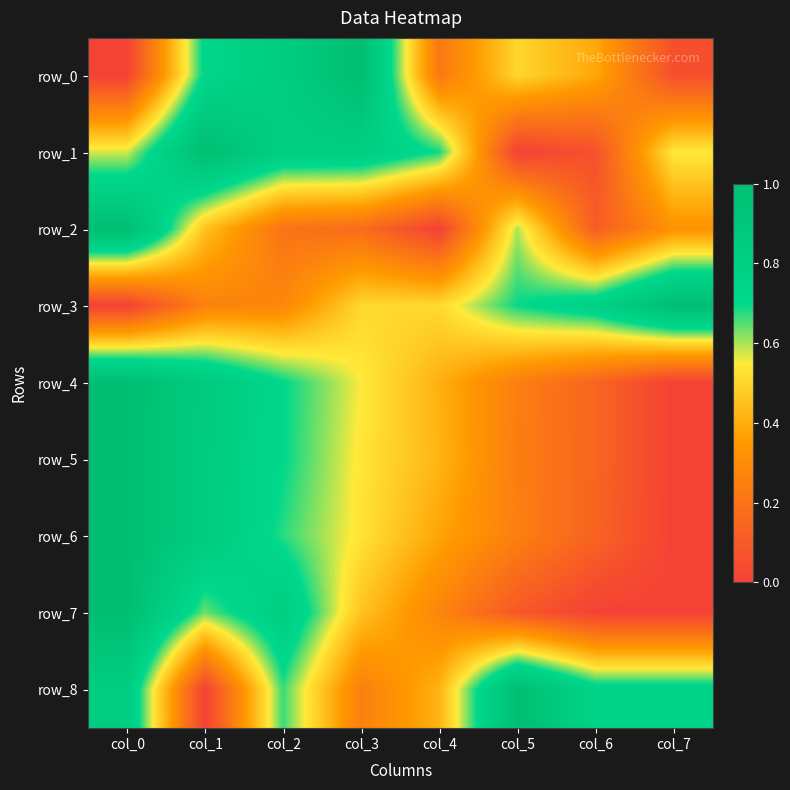

What value does the row_7 series have at col_5?

0.1